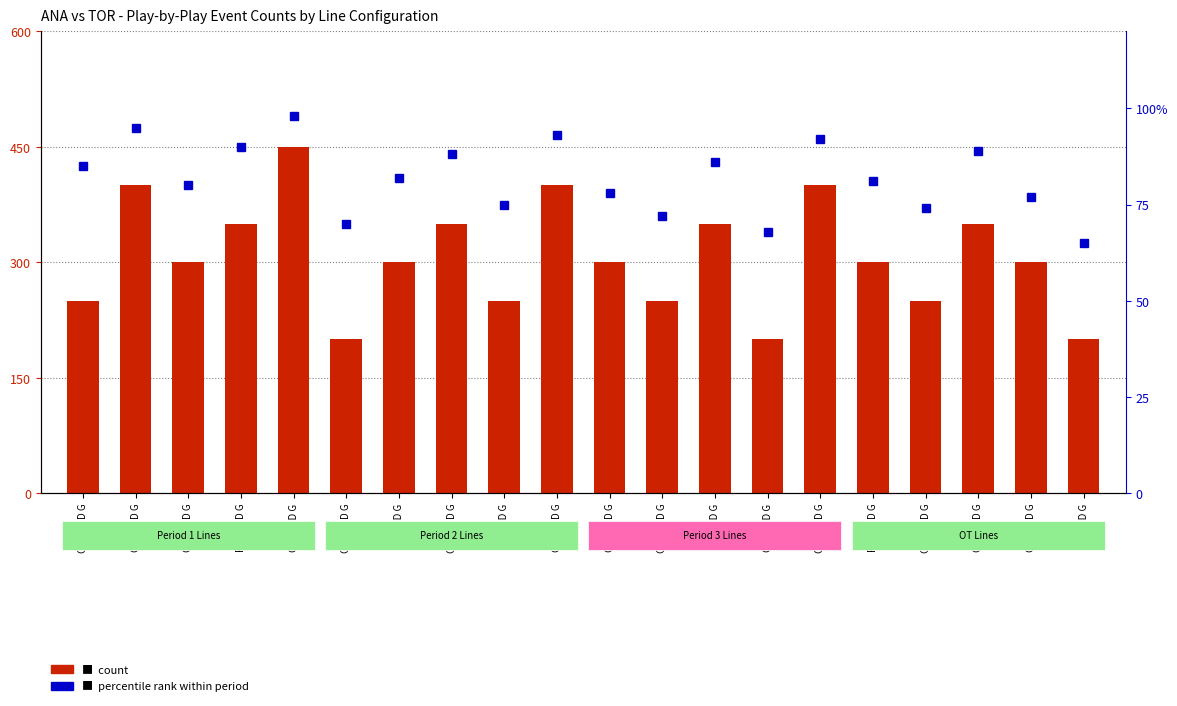

What is the value of the percentile rank within period bar at the 7th from the left?

82